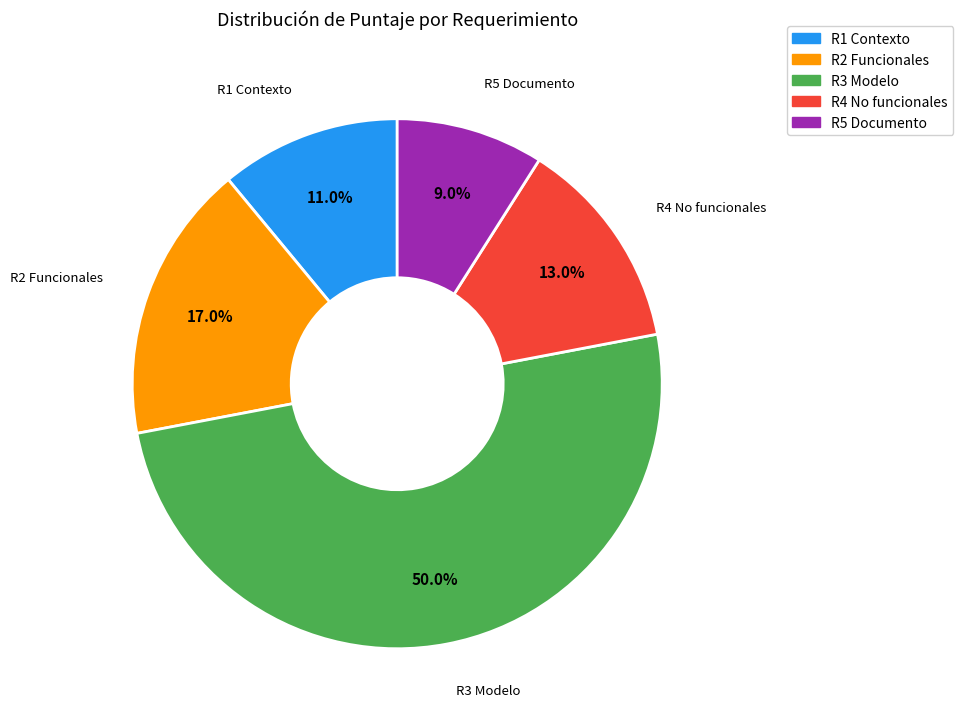

The R2 Funcionales slice represents 17% of the pie. True or false?

True